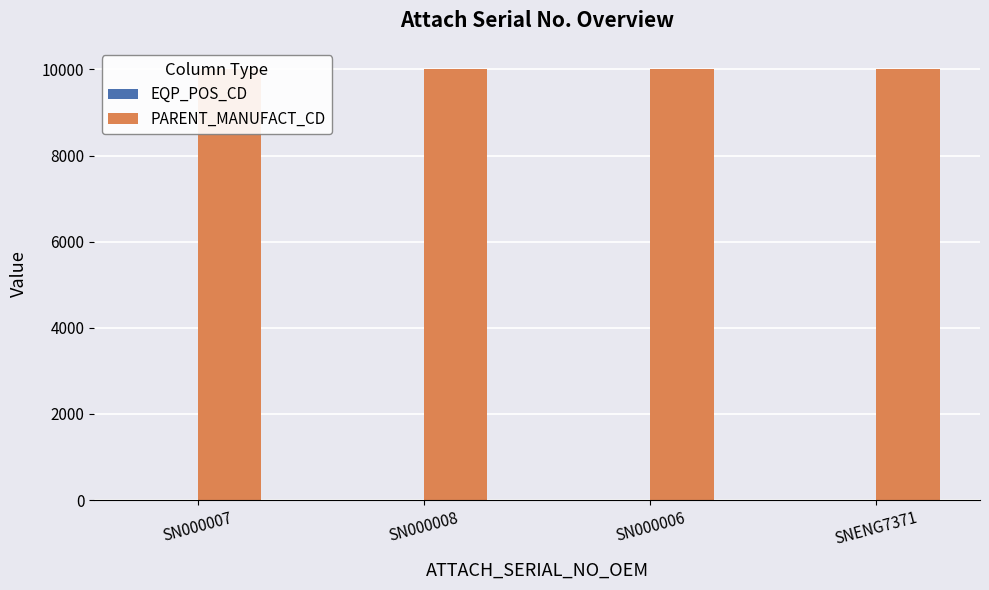

Reading right to left, list all the values displayed in this chart.

EQP_POS_CD: SNENG7371=1	SN000006=1	SN000008=2	SN000007=1
PARENT_MANUFACT_CD: SNENG7371=10001	SN000006=10001	SN000008=10001	SN000007=10001